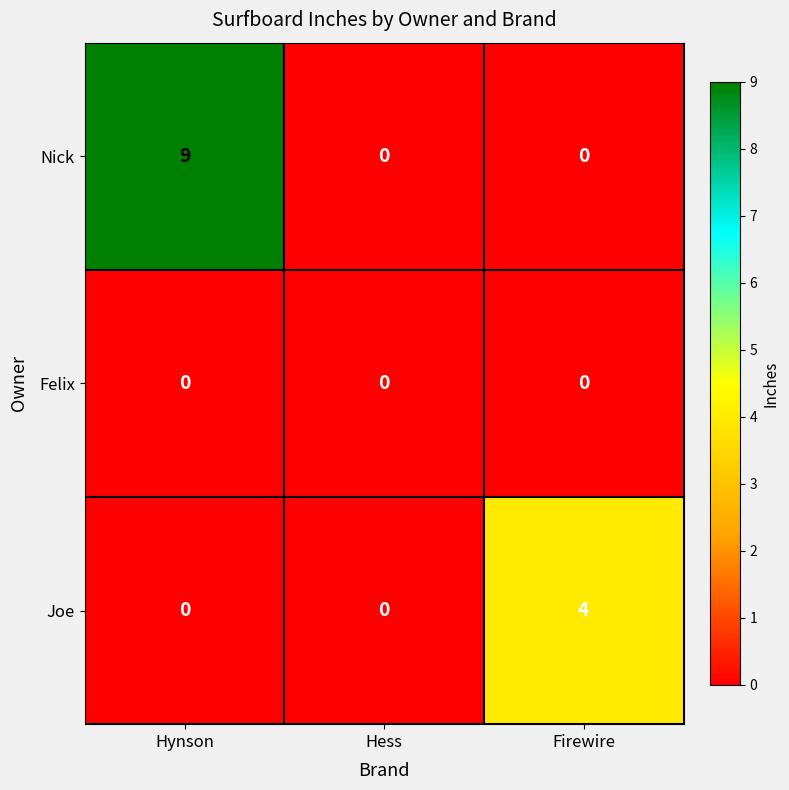

Which category has the highest value across all series?

Hynson